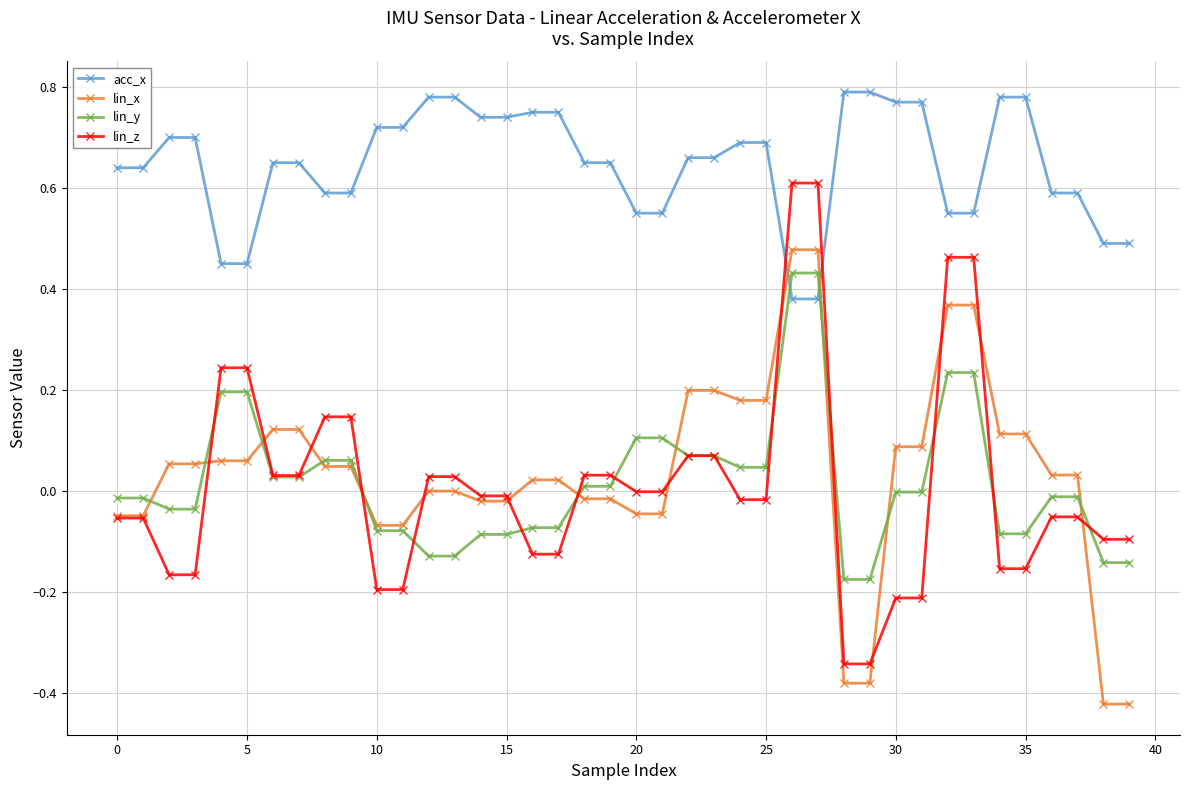

How many distinct data groups are displayed?

4